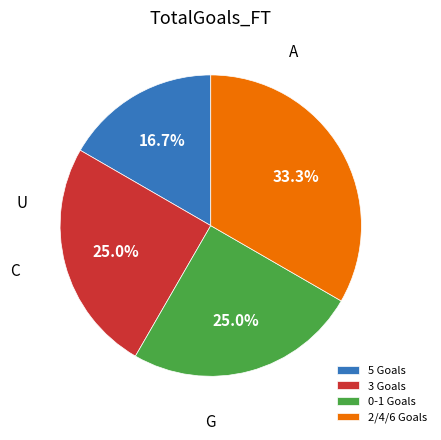

Which category has the biggest portion of the pie?

2/4/6 Goals